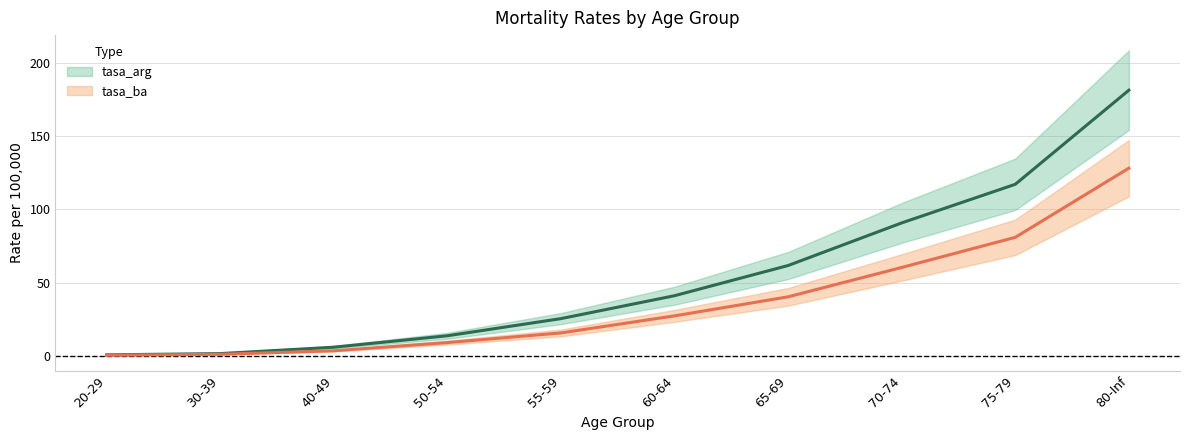

True or false: tasa_ba and tasa_arg intersect in this chart.

False